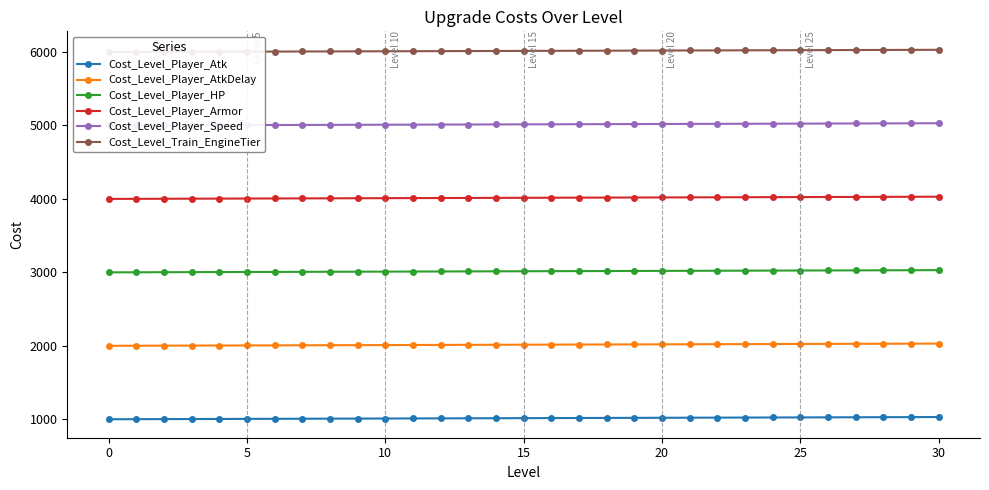

How many values in the Cost_Level_Player_Atk series exceed 1015?

15